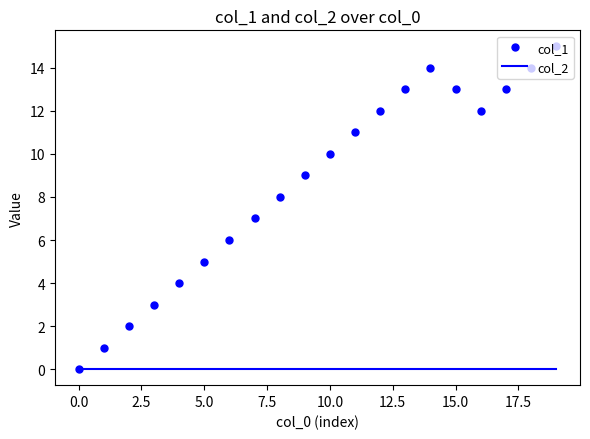

List the series in order of their overall mean, lowest first.

col_2, col_1